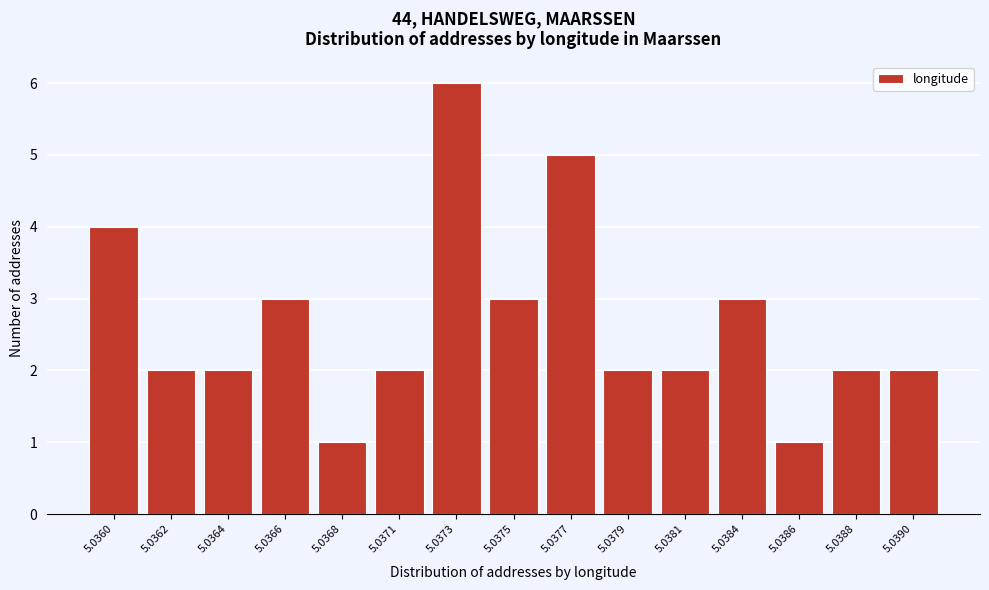

Reading left to right, what are all the values shown in this chart?

4	2	2	3	1	2	6	3	5	2	2	3	1	2	2